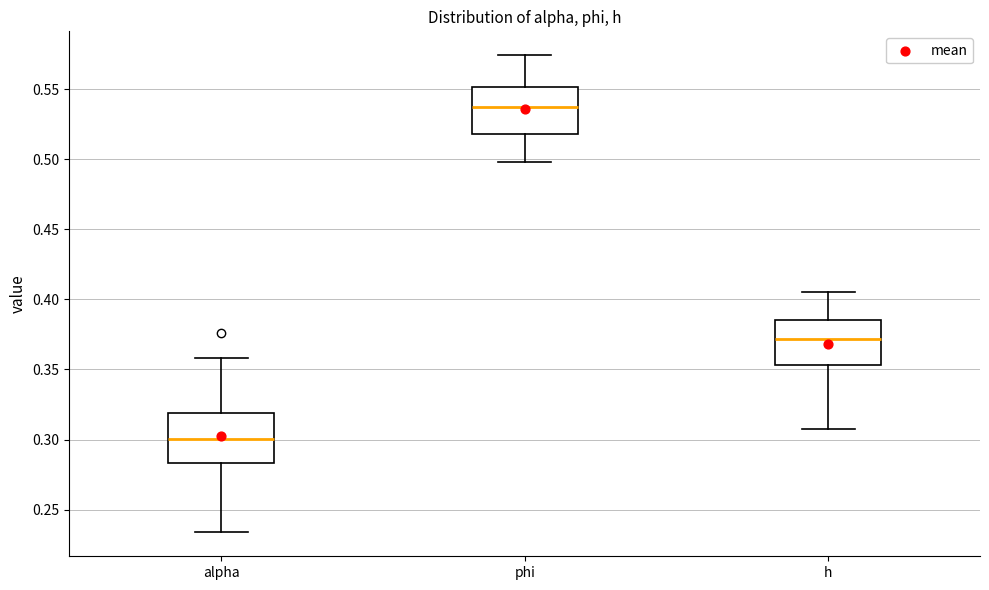

Where does the lower whisker of the box for alpha end on the y-axis? The values are not printed on the chart, so give them approximately, as read against the axis.

0.235